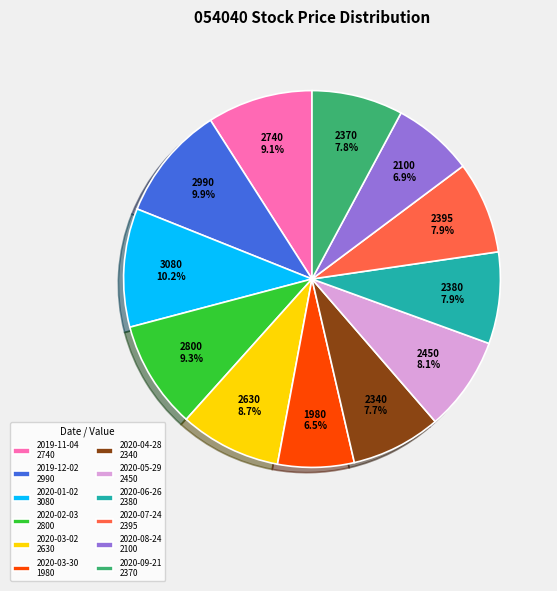

What portion of the pie excludes 2019-11-04 2740?

90.9%